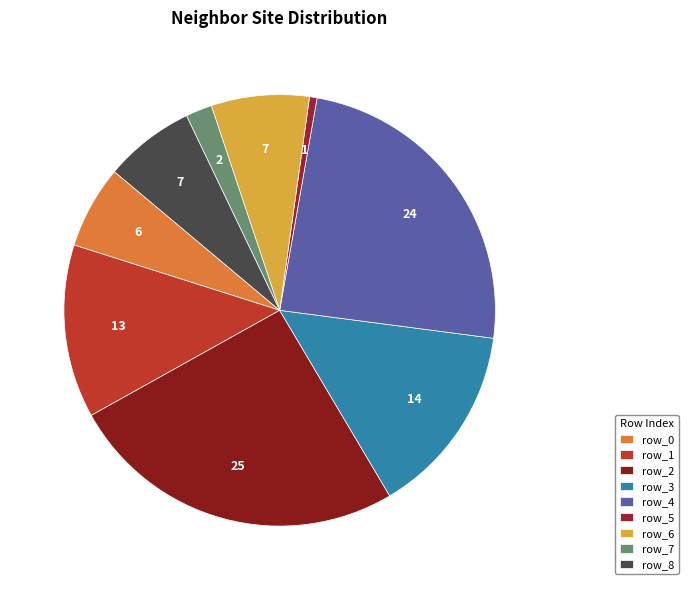

How many segments does this pie chart have?

9